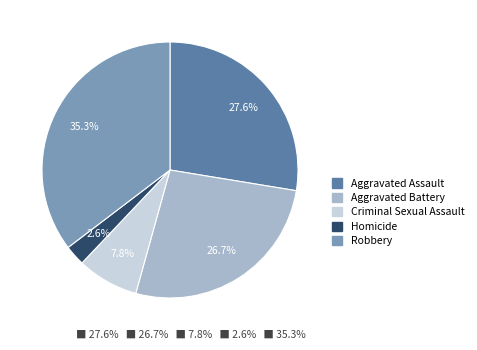

Count the number of slices in the pie.

5